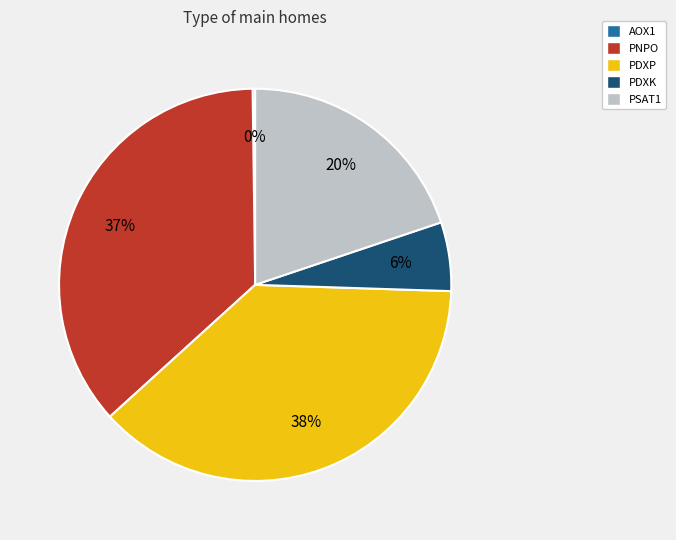

To the nearest percent, what is the difference between the PDXP and PSAT1 slice percentages?

18%